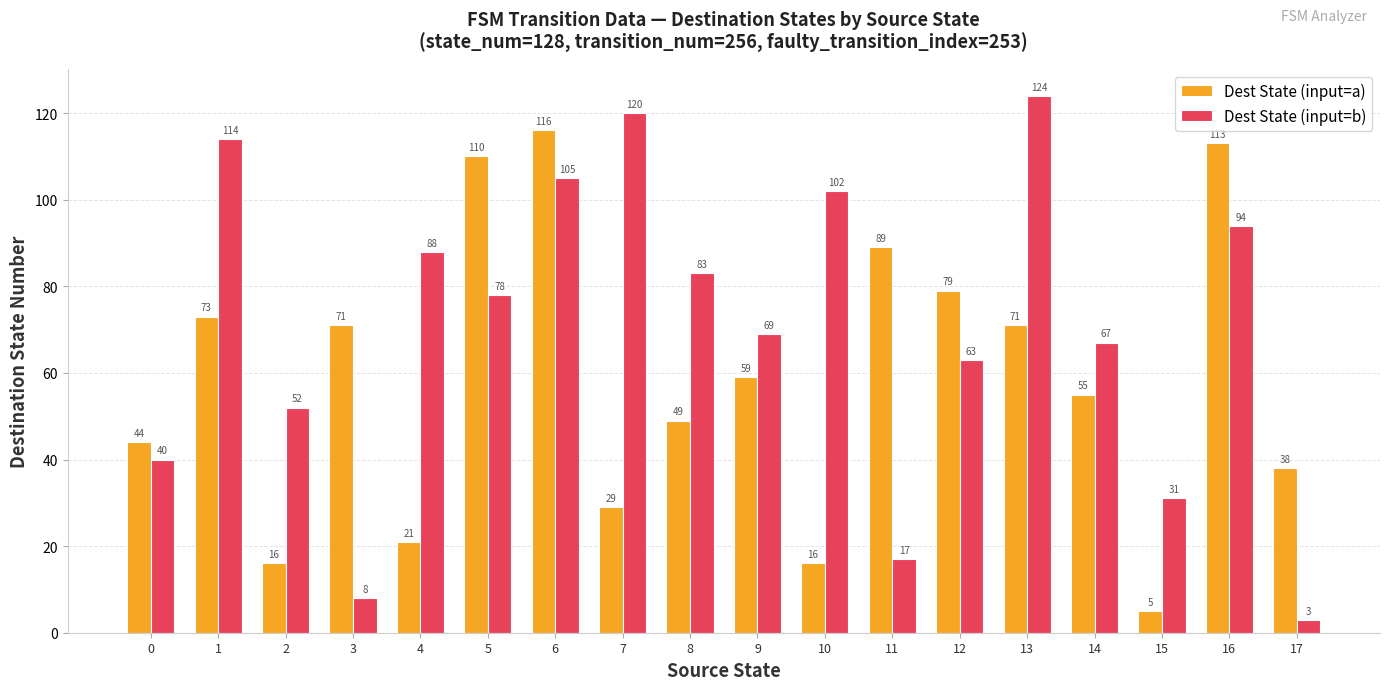

What is the value of the Dest State (input=b) bar at the 1st from the left?

40